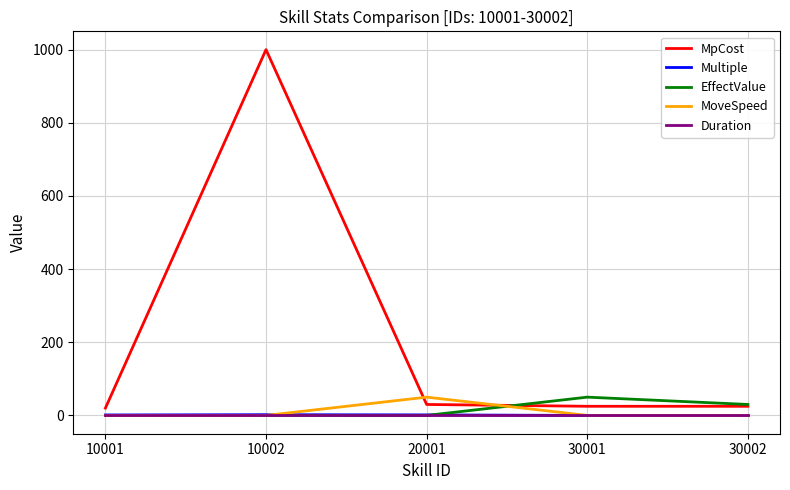

How many lines are shown in the chart?

5